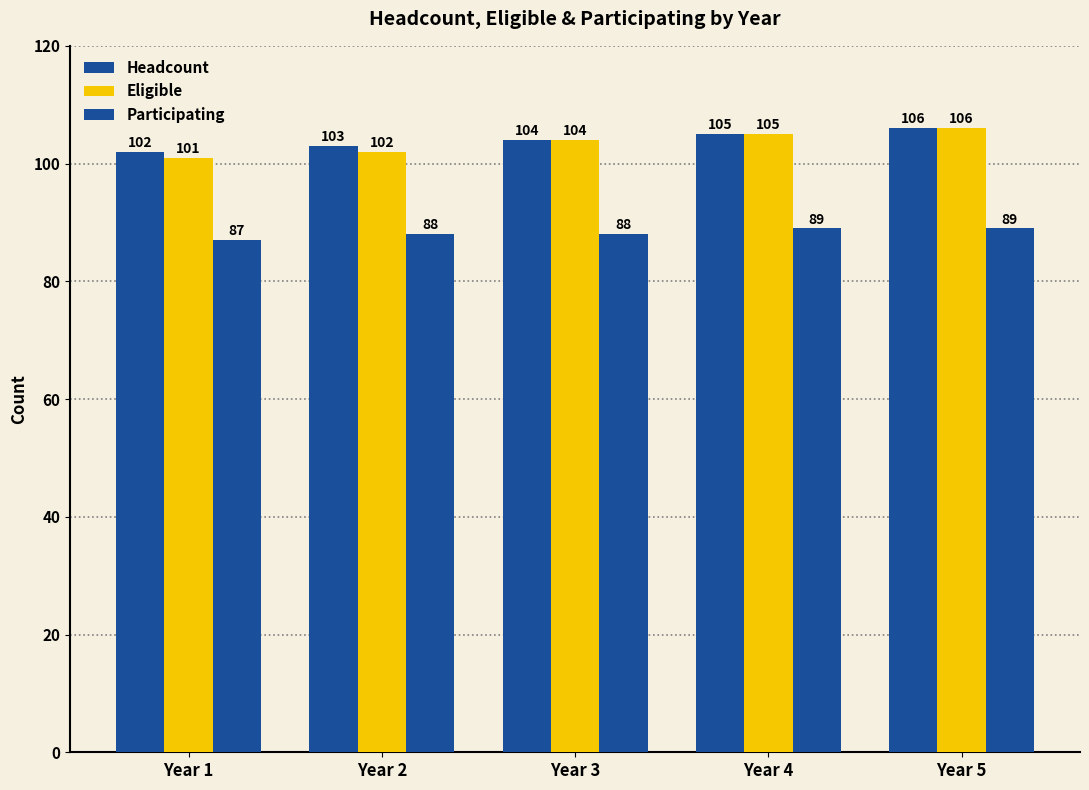

Where is Headcount nearest to the value 104?

Year 3